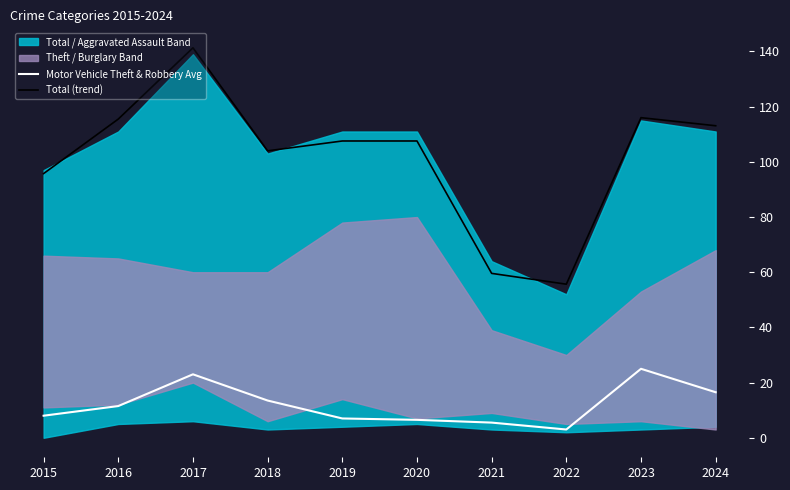

The Total (trend) series shows 166.7 at 2019. True or false?

False